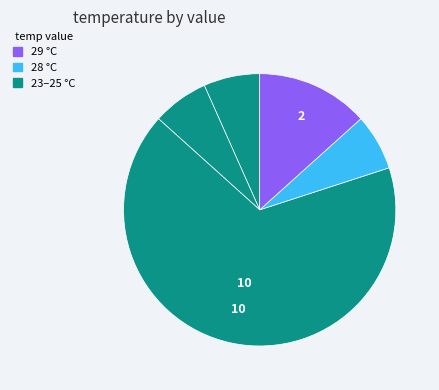

Which slice is the smallest?

28